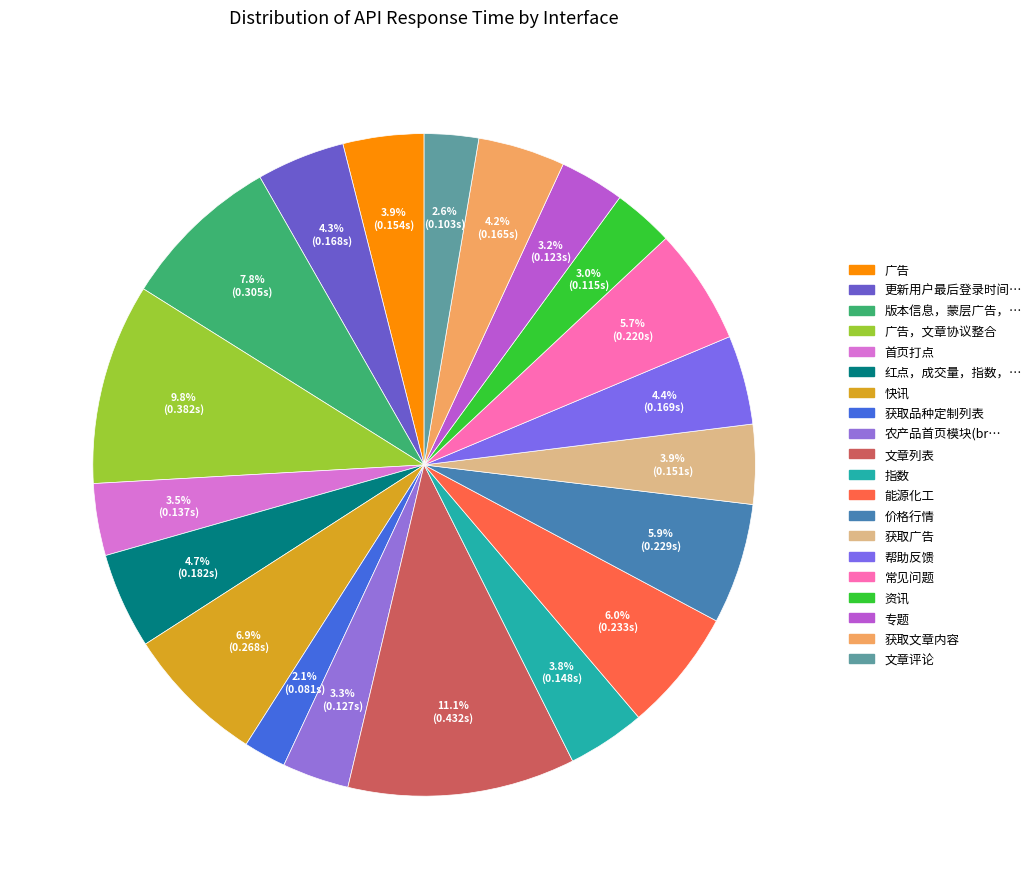

How many segments does this pie chart have?

20